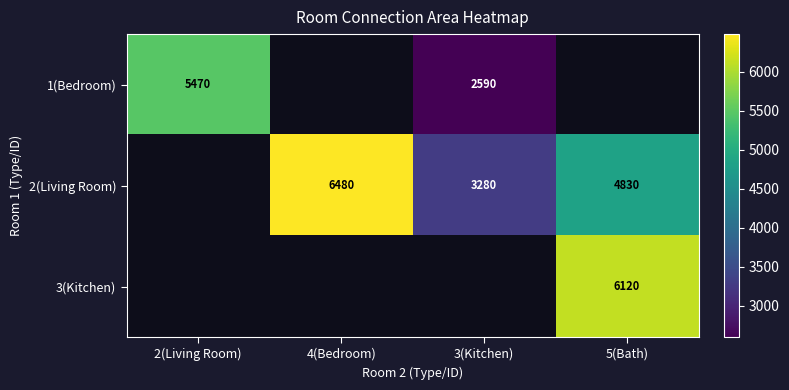

The value of 2(Living Room) at 5(Bath) is 4830. True or false?

True